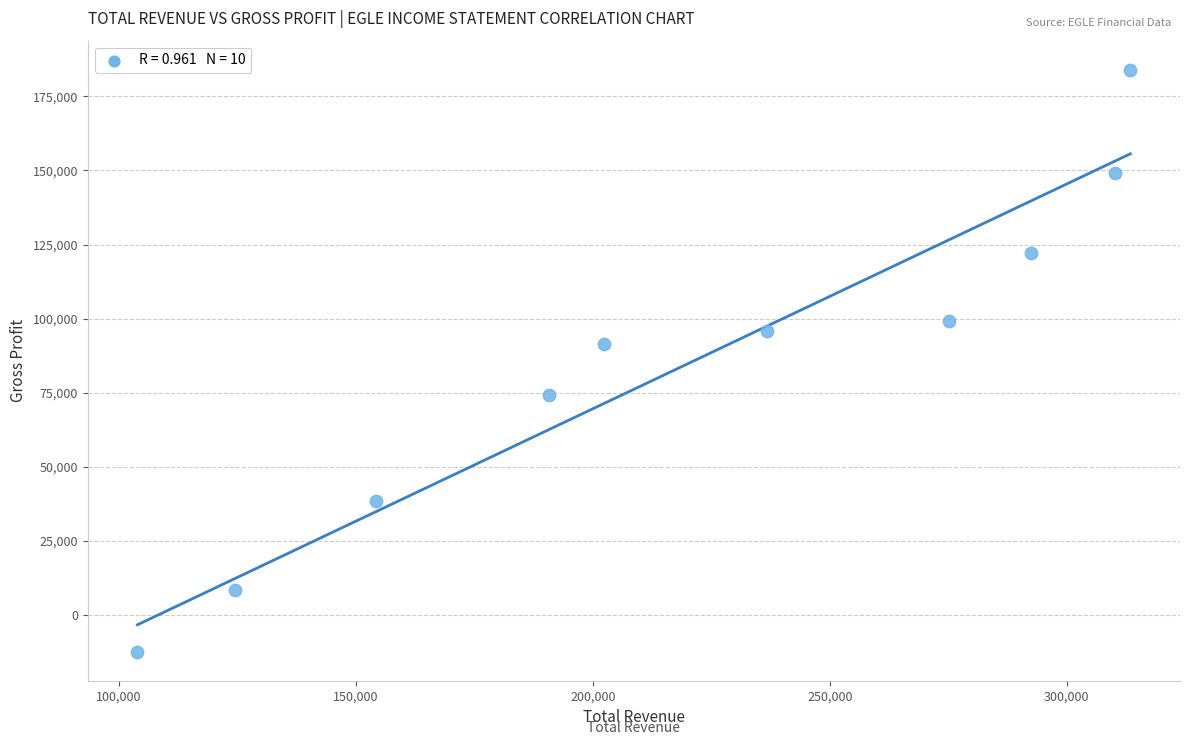

What Y value in the scatter plot is closest to 85800?

91600